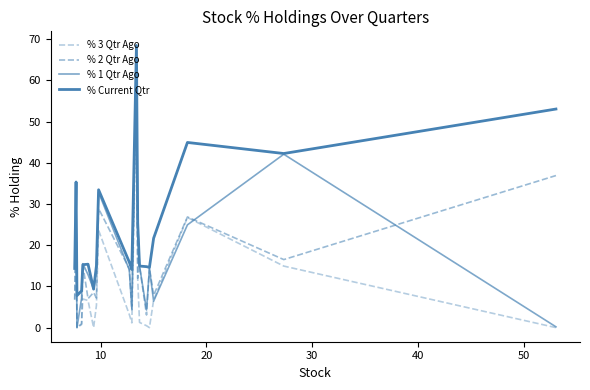

How many lines are shown in the chart?

4